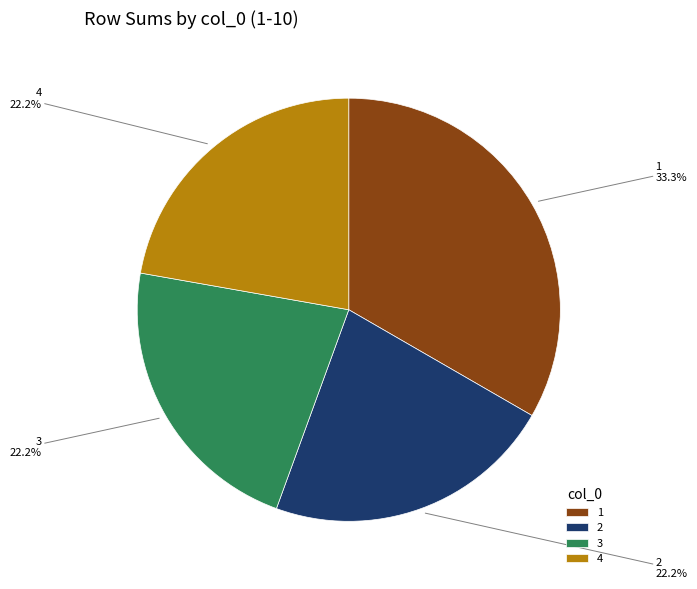

Is there any slice that represents more than half of the pie?

No